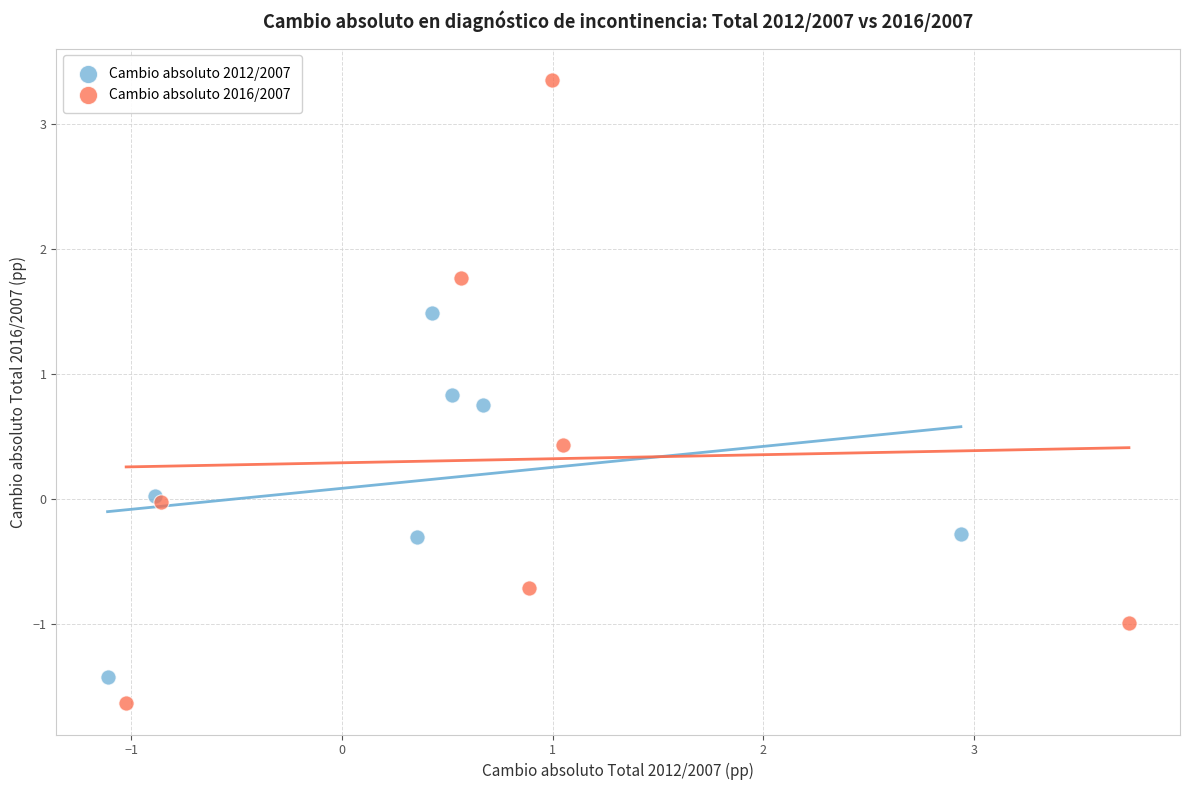

Which series contains the highest Y value?

Cambio absoluto 2016/2007